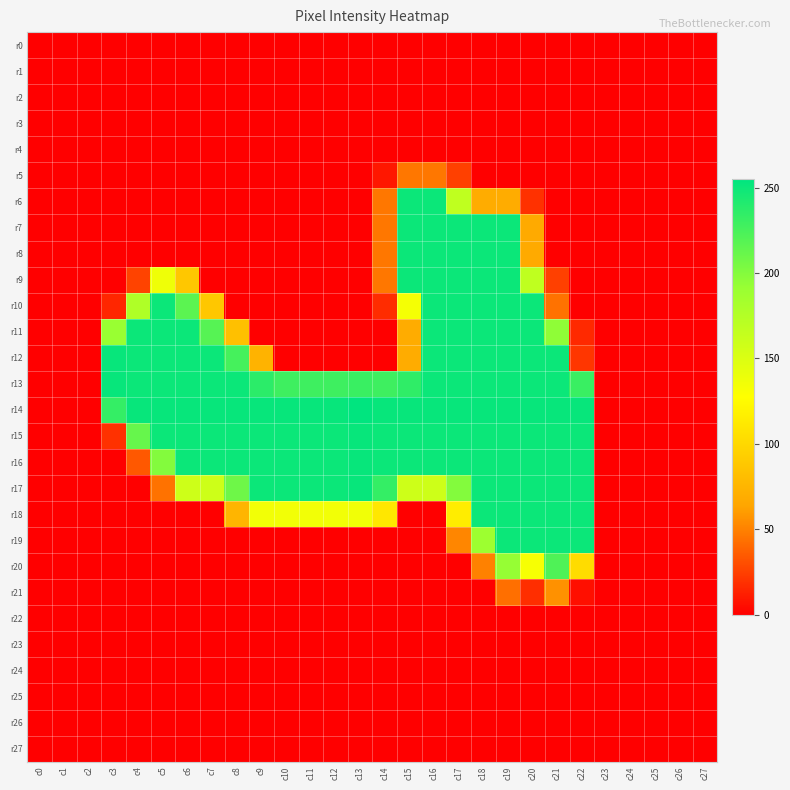

Reading left to right, extract all data points from this chart.

r0: c0=0	c1=0	c2=0	c3=0	c4=0	c5=0	c6=0	c7=0	c8=0	c9=0	c10=0	c11=0	c12=0	c13=0	c14=0	c15=0	c16=0	c17=0	c18=0	c19=0	c20=0	c21=0	c22=0	c23=0	c24=0	c25=0	c26=0	c27=0
r1: c0=0	c1=0	c2=0	c3=0	c4=0	c5=0	c6=0	c7=0	c8=0	c9=0	c10=0	c11=0	c12=0	c13=0	c14=0	c15=0	c16=0	c17=0	c18=0	c19=0	c20=0	c21=0	c22=0	c23=0	c24=0	c25=0	c26=0	c27=0
r2: c0=0	c1=0	c2=0	c3=0	c4=0	c5=0	c6=0	c7=0	c8=0	c9=0	c10=0	c11=0	c12=0	c13=0	c14=0	c15=0	c16=0	c17=0	c18=0	c19=0	c20=0	c21=0	c22=0	c23=0	c24=0	c25=0	c26=0	c27=0
r3: c0=0	c1=0	c2=0	c3=0	c4=0	c5=0	c6=0	c7=0	c8=0	c9=0	c10=0	c11=0	c12=0	c13=0	c14=0	c15=0	c16=0	c17=0	c18=0	c19=0	c20=0	c21=0	c22=0	c23=0	c24=0	c25=0	c26=0	c27=0
r4: c0=0	c1=0	c2=0	c3=0	c4=0	c5=0	c6=0	c7=0	c8=0	c9=0	c10=0	c11=0	c12=0	c13=0	c14=0	c15=0	c16=0	c17=0	c18=0	c19=0	c20=0	c21=0	c22=0	c23=0	c24=0	c25=0	c26=0	c27=0
r5: c0=0	c1=0	c2=0	c3=0	c4=0	c5=0	c6=0	c7=0	c8=0	c9=0	c10=0	c11=0	c12=0	c13=0	c14=9	c15=46	c16=46	c17=25	c18=0	c19=0	c20=0	c21=0	c22=0	c23=0	c24=0	c25=0	c26=0	c27=0
r6: c0=0	c1=0	c2=0	c3=0	c4=0	c5=0	c6=0	c7=0	c8=0	c9=0	c10=0	c11=0	c12=0	c13=0	c14=46	c15=250	c16=250	c17=167	c18=69	c19=69	c20=19	c21=0	c22=0	c23=0	c24=0	c25=0	c26=0	c27=0
r7: c0=0	c1=0	c2=0	c3=0	c4=0	c5=0	c6=0	c7=0	c8=0	c9=0	c10=0	c11=0	c12=0	c13=0	c14=46	c15=250	c16=250	c17=250	c18=250	c19=250	c20=67	c21=0	c22=0	c23=0	c24=0	c25=0	c26=0	c27=0
r8: c0=0	c1=0	c2=0	c3=0	c4=0	c5=0	c6=0	c7=0	c8=0	c9=0	c10=0	c11=0	c12=0	c13=0	c14=46	c15=250	c16=250	c17=250	c18=250	c19=250	c20=67	c21=0	c22=0	c23=0	c24=0	c25=0	c26=0	c27=0
r9: c0=0	c1=0	c2=0	c3=0	c4=26	c5=137	c6=88	c7=0	c8=0	c9=0	c10=0	c11=0	c12=0	c13=0	c14=46	c15=250	c16=250	c17=250	c18=250	c19=250	c20=167	c21=25	c22=0	c23=0	c24=0	c25=0	c26=0	c27=0
r10: c0=0	c1=0	c2=0	c3=15	c4=177	c5=250	c6=217	c7=88	c8=0	c9=0	c10=0	c11=0	c12=0	c13=0	c14=17	c15=133	c16=250	c17=250	c18=250	c19=250	c20=250	c21=44	c22=0	c23=0	c24=0	c25=0	c26=0	c27=0
r11: c0=0	c1=0	c2=0	c3=191	c4=250	c5=250	c6=250	c7=219	c8=83	c9=0	c10=0	c11=0	c12=0	c13=0	c14=0	c15=69	c16=250	c17=250	c18=250	c19=250	c20=250	c21=195	c22=16	c23=0	c24=0	c25=0	c26=0	c27=0
r12: c0=0	c1=0	c2=0	c3=252	c4=250	c5=250	c6=250	c7=250	c8=226	c9=74	c10=0	c11=0	c12=0	c13=0	c14=0	c15=69	c16=250	c17=250	c18=250	c19=250	c20=250	c21=250	c22=21	c23=0	c24=0	c25=0	c26=0	c27=0
r13: c0=0	c1=0	c2=0	c3=252	c4=250	c5=250	c6=250	c7=250	c8=250	c9=237	c10=229	c11=229	c12=229	c13=231	c14=229	c15=235	c16=250	c17=250	c18=250	c19=250	c20=250	c21=250	c22=231	c23=0	c24=0	c25=0	c26=0	c27=0
r14: c0=0	c1=0	c2=0	c3=233	c4=252	c5=252	c6=252	c7=252	c8=252	c9=252	c10=252	c11=252	c12=252	c13=255	c14=252	c15=252	c16=252	c17=252	c18=252	c19=252	c20=252	c21=252	c22=252	c23=0	c24=0	c25=0	c26=0	c27=0
r15: c0=0	c1=0	c2=0	c3=19	c4=212	c5=250	c6=250	c7=250	c8=250	c9=250	c10=250	c11=250	c12=250	c13=252	c14=250	c15=250	c16=250	c17=250	c18=250	c19=250	c20=250	c21=250	c22=250	c23=0	c24=0	c25=0	c26=0	c27=0
r16: c0=0	c1=0	c2=0	c3=0	c4=34	c5=200	c6=250	c7=250	c8=250	c9=250	c10=250	c11=250	c12=250	c13=252	c14=250	c15=250	c16=250	c17=250	c18=250	c19=250	c20=250	c21=250	c22=250	c23=0	c24=0	c25=0	c26=0	c27=0
r17: c0=0	c1=0	c2=0	c3=0	c4=0	c5=44	c6=158	c7=158	c8=209	c9=250	c10=250	c11=250	c12=250	c13=252	c14=233	c15=158	c16=158	c17=200	c18=250	c19=250	c20=250	c21=250	c22=250	c23=0	c24=0	c25=0	c26=0	c27=0
r18: c0=0	c1=0	c2=0	c3=0	c4=0	c5=0	c6=0	c7=0	c8=75	c9=135	c10=135	c11=135	c12=135	c13=136	c14=111	c15=0	c16=0	c17=115	c18=250	c19=250	c20=250	c21=250	c22=250	c23=0	c24=0	c25=0	c26=0	c27=0
r19: c0=0	c1=0	c2=0	c3=0	c4=0	c5=0	c6=0	c7=0	c8=0	c9=0	c10=0	c11=0	c12=0	c13=0	c14=0	c15=0	c16=0	c17=52	c18=188	c19=250	c20=250	c21=250	c22=250	c23=0	c24=0	c25=0	c26=0	c27=0
r20: c0=0	c1=0	c2=0	c3=0	c4=0	c5=0	c6=0	c7=0	c8=0	c9=0	c10=0	c11=0	c12=0	c13=0	c14=0	c15=0	c16=0	c17=0	c18=50	c19=192	c20=132	c21=222	c22=103	c23=0	c24=0	c25=0	c26=0	c27=0
r21: c0=0	c1=0	c2=0	c3=0	c4=0	c5=0	c6=0	c7=0	c8=0	c9=0	c10=0	c11=0	c12=0	c13=0	c14=0	c15=0	c16=0	c17=0	c18=0	c19=43	c20=18	c21=56	c22=6	c23=0	c24=0	c25=0	c26=0	c27=0
r22: c0=0	c1=0	c2=0	c3=0	c4=0	c5=0	c6=0	c7=0	c8=0	c9=0	c10=0	c11=0	c12=0	c13=0	c14=0	c15=0	c16=0	c17=0	c18=0	c19=0	c20=0	c21=0	c22=0	c23=0	c24=0	c25=0	c26=0	c27=0
r23: c0=0	c1=0	c2=0	c3=0	c4=0	c5=0	c6=0	c7=0	c8=0	c9=0	c10=0	c11=0	c12=0	c13=0	c14=0	c15=0	c16=0	c17=0	c18=0	c19=0	c20=0	c21=0	c22=0	c23=0	c24=0	c25=0	c26=0	c27=0
r24: c0=0	c1=0	c2=0	c3=0	c4=0	c5=0	c6=0	c7=0	c8=0	c9=0	c10=0	c11=0	c12=0	c13=0	c14=0	c15=0	c16=0	c17=0	c18=0	c19=0	c20=0	c21=0	c22=0	c23=0	c24=0	c25=0	c26=0	c27=0
r25: c0=0	c1=0	c2=0	c3=0	c4=0	c5=0	c6=0	c7=0	c8=0	c9=0	c10=0	c11=0	c12=0	c13=0	c14=0	c15=0	c16=0	c17=0	c18=0	c19=0	c20=0	c21=0	c22=0	c23=0	c24=0	c25=0	c26=0	c27=0
r26: c0=0	c1=0	c2=0	c3=0	c4=0	c5=0	c6=0	c7=0	c8=0	c9=0	c10=0	c11=0	c12=0	c13=0	c14=0	c15=0	c16=0	c17=0	c18=0	c19=0	c20=0	c21=0	c22=0	c23=0	c24=0	c25=0	c26=0	c27=0
r27: c0=0	c1=0	c2=0	c3=0	c4=0	c5=0	c6=0	c7=0	c8=0	c9=0	c10=0	c11=0	c12=0	c13=0	c14=0	c15=0	c16=0	c17=0	c18=0	c19=0	c20=0	c21=0	c22=0	c23=0	c24=0	c25=0	c26=0	c27=0